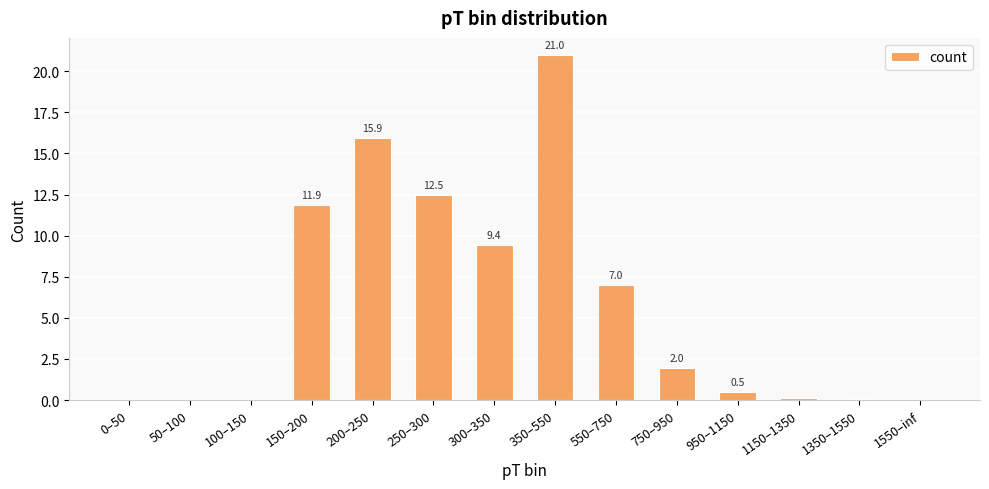

How many values are above zero?

11